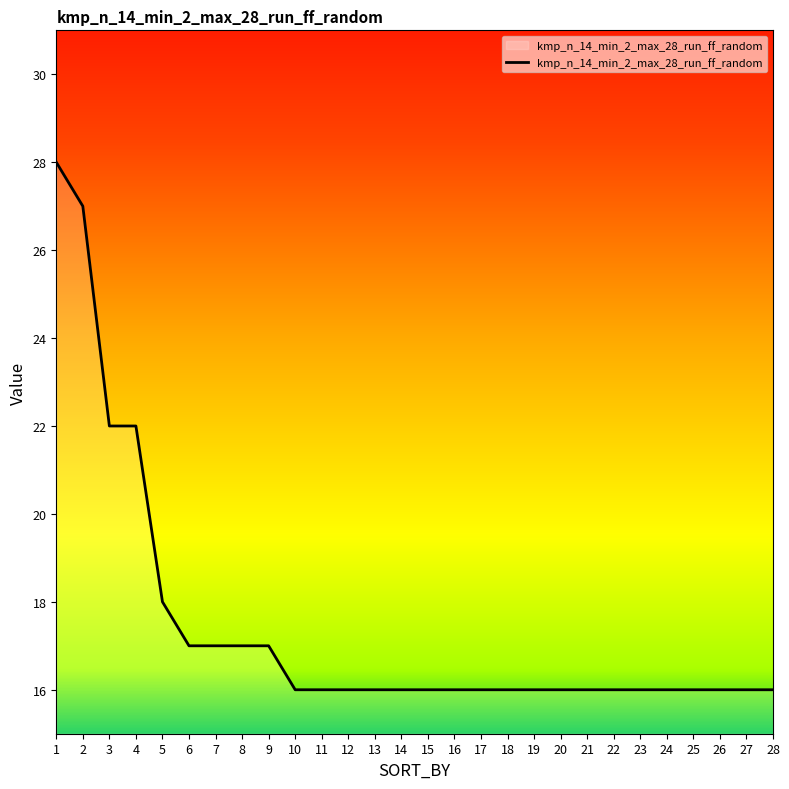

Is it true that the value at 23 is 16?

True